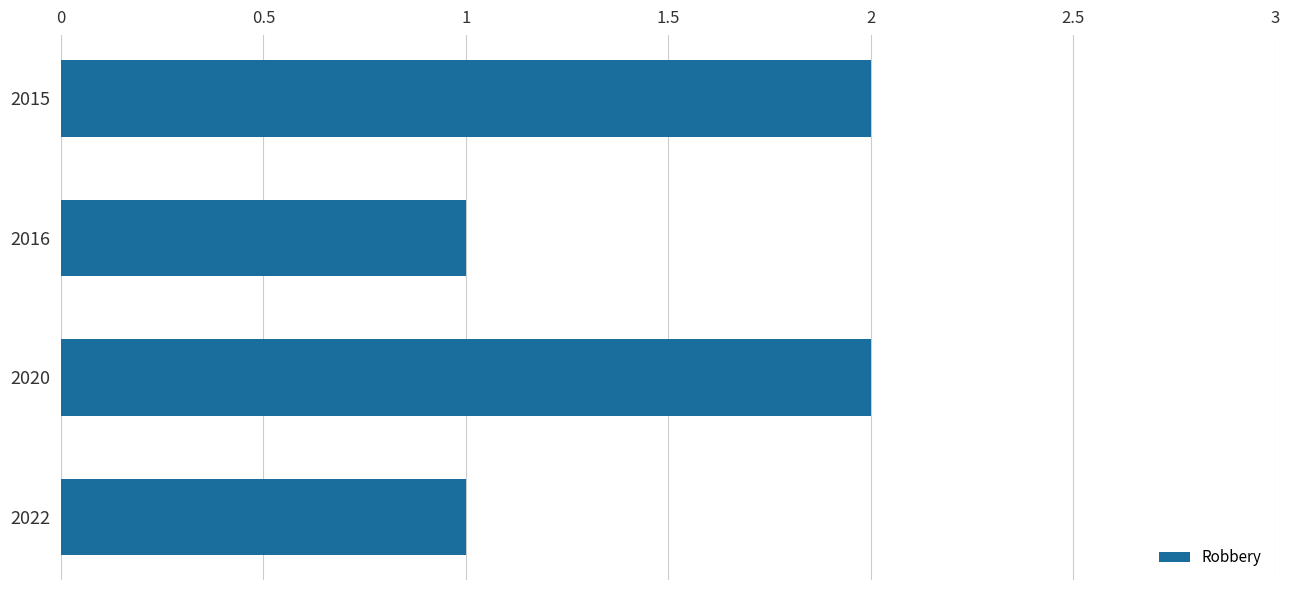

How many data points does each series have?

4